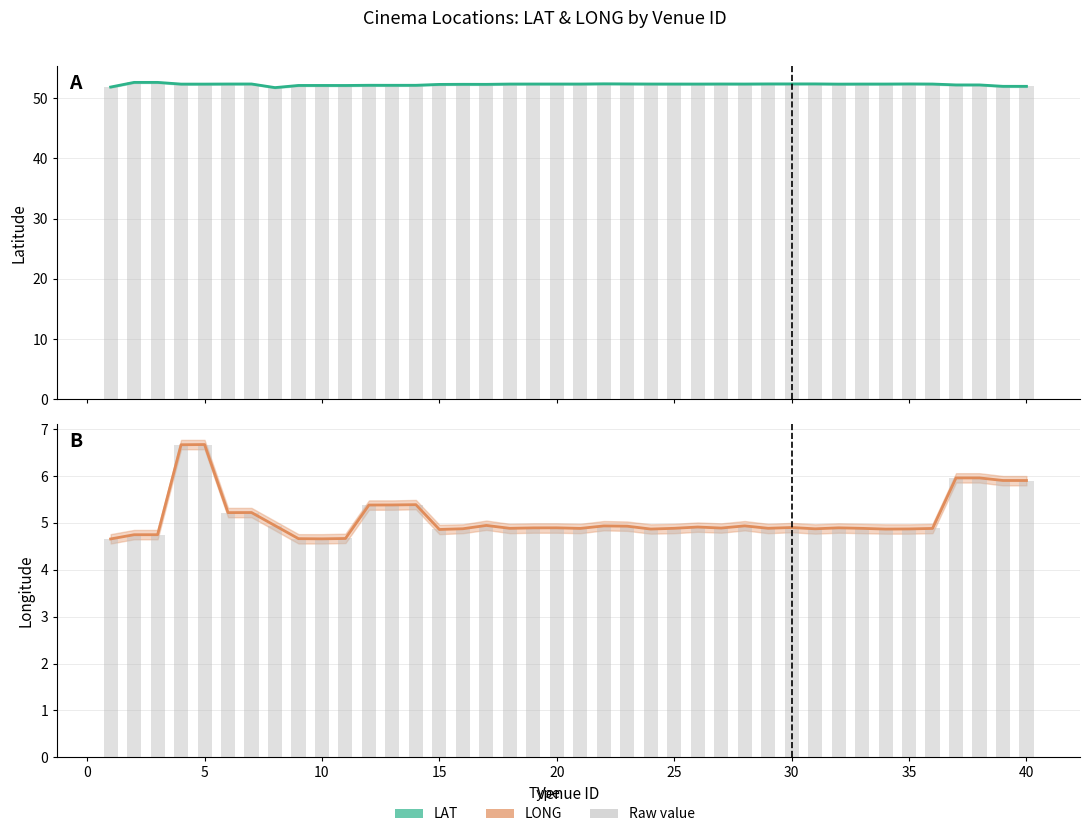

What is the average value of the LAT bars series?

52.3